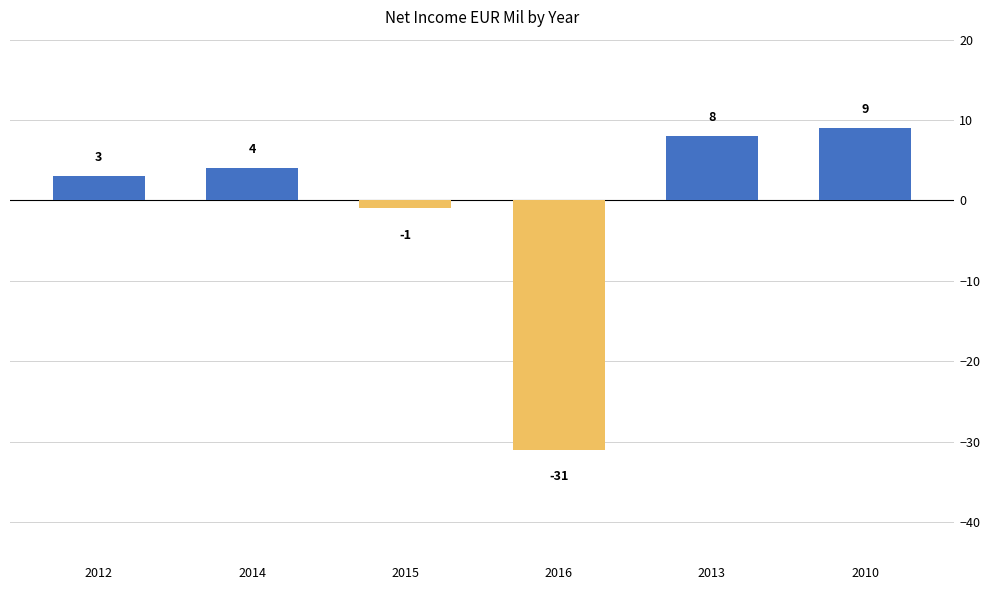

The chart shows a value of -31 at 2016. True or false?

True